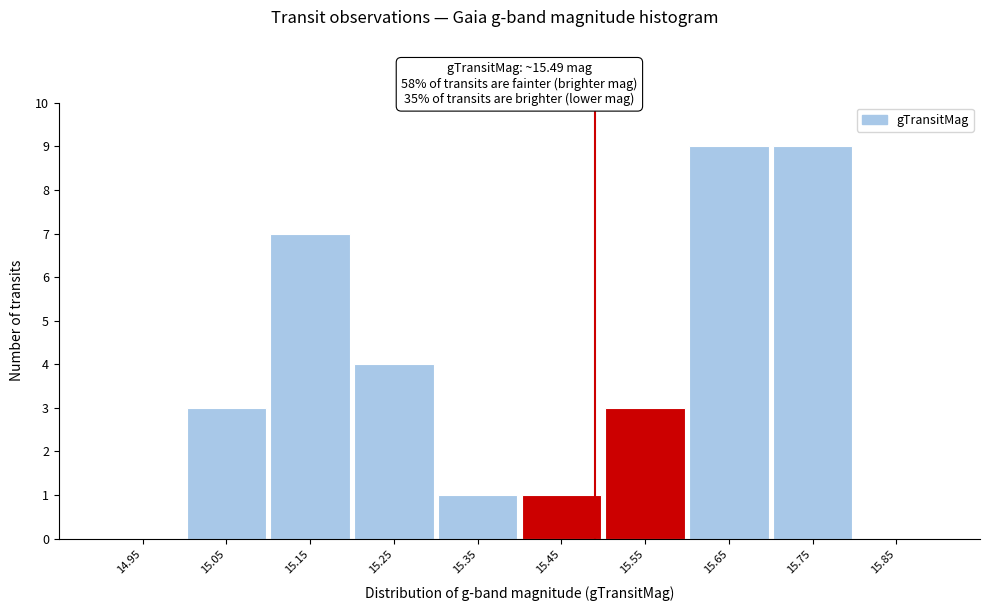

Reading left to right, list every bar in this chart as the range it spans on the x-axis followed by its height. The values are not printed on the chart, so give them approximately, as read against the axis.

14.9 to 15.0: 0
15.0 to 15.1: 3
15.1 to 15.2: 7
15.2 to 15.3: 4
15.3 to 15.4: 1
15.4 to 15.5: 1
15.5 to 15.6: 3
15.6 to 15.7: 9
15.7 to 15.8: 9
15.8 to 15.9: 0